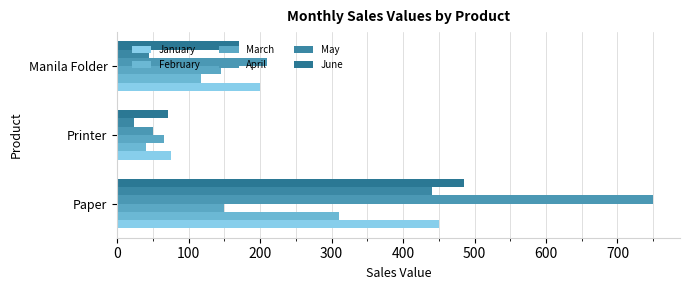

Reading left to right, list all the values displayed in this chart.

January: 450	75	200
February: 310	40	118
March: 150	65	145
April: 750	50	210
May: 440	24	45
June: 485	71	170